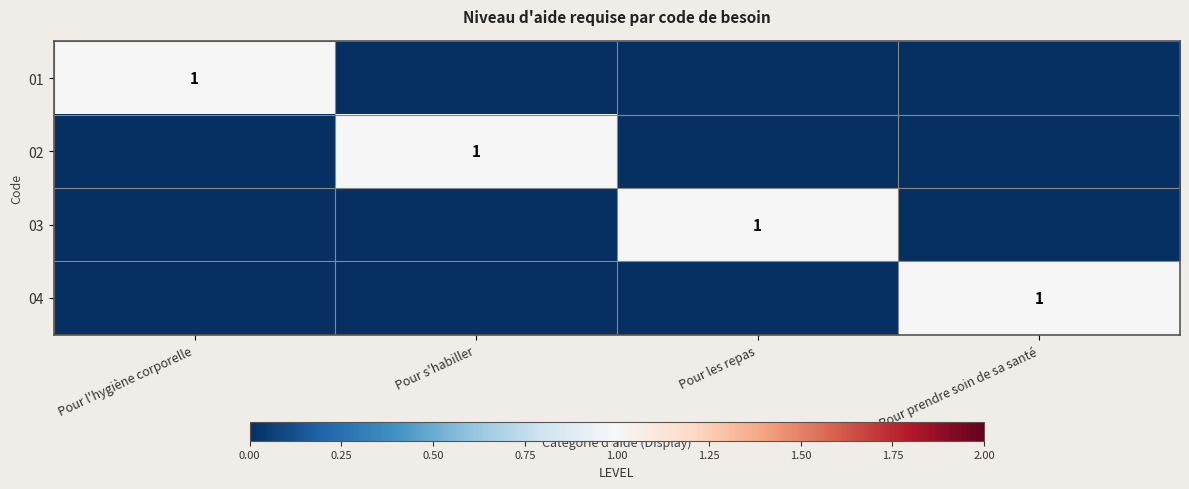

The 04 series shows 1 at Pour prendre soin de sa santé. True or false?

True